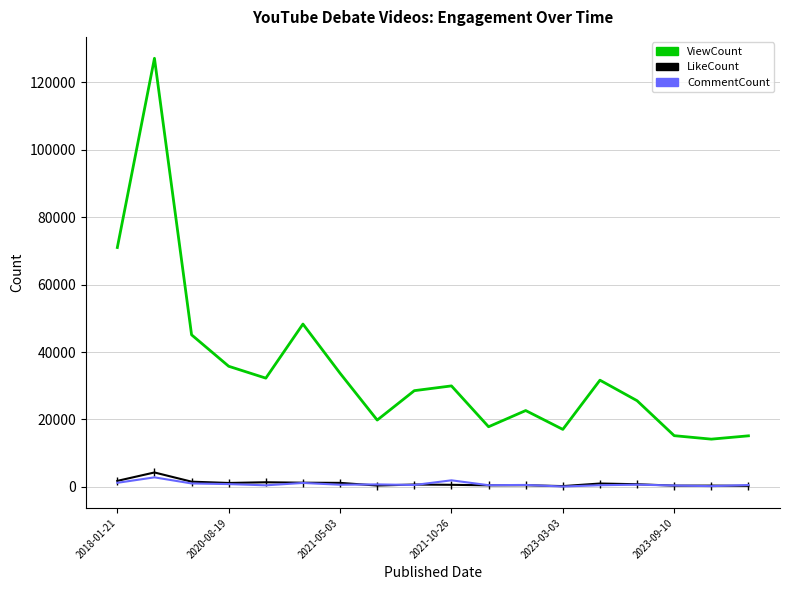

True or false: ViewCount has more than 2 interior local peaks.

True